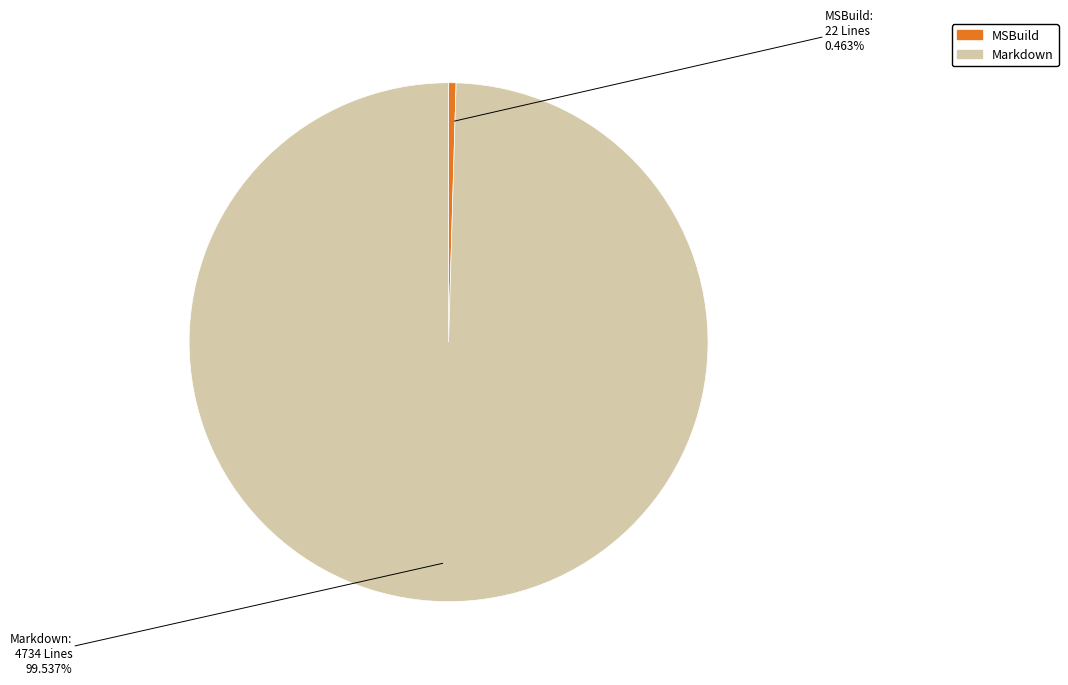

Is the sum of Markdown and MSBuild greater than half?

Yes